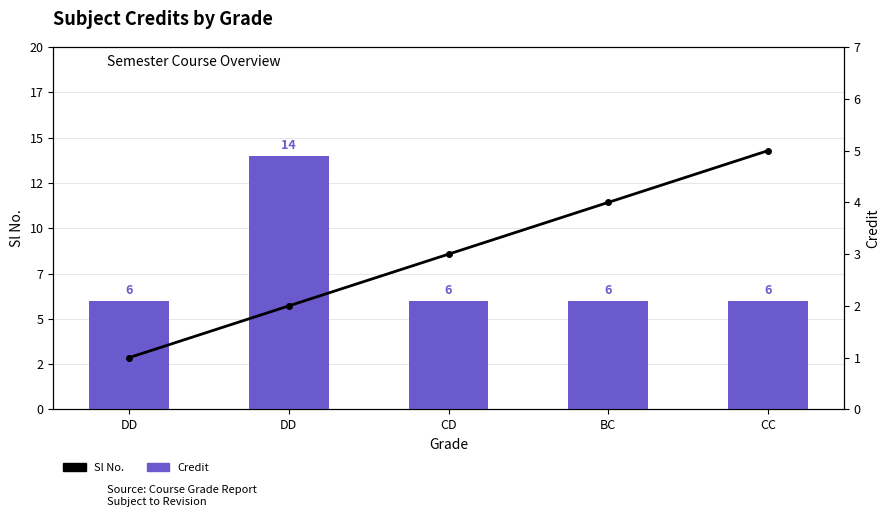

At which label does Credit reach its minimum?

DD